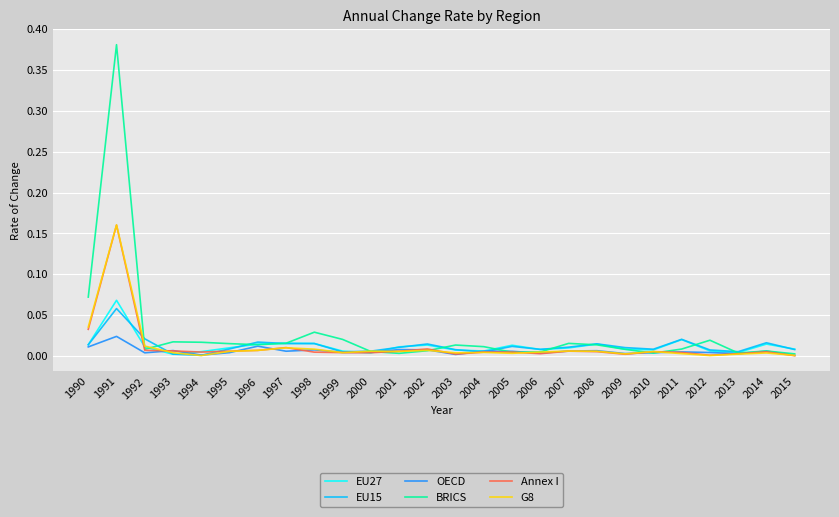

At how many categories does at least one series exceed 0?

26